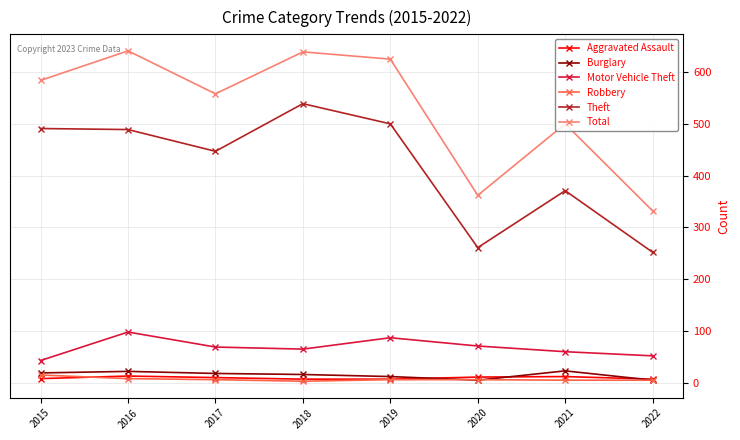

True or false: Aggravated Assault and Theft cross at least once.

False